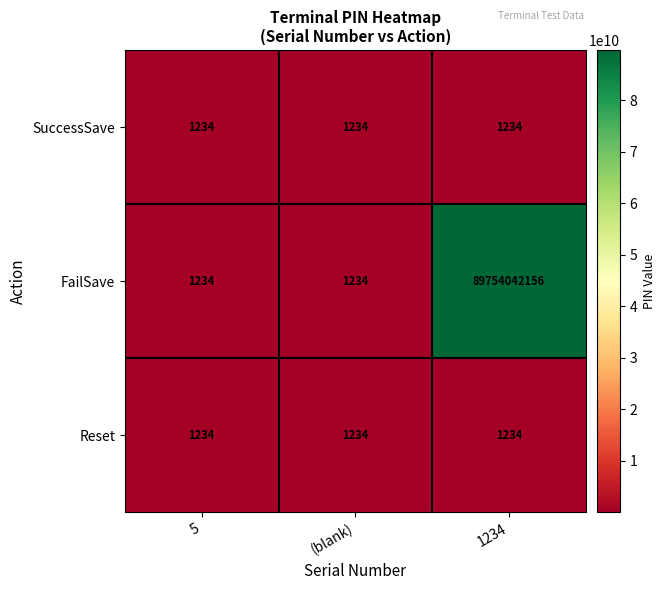

True or false: Reset has a value of 1781 at (blank).

False